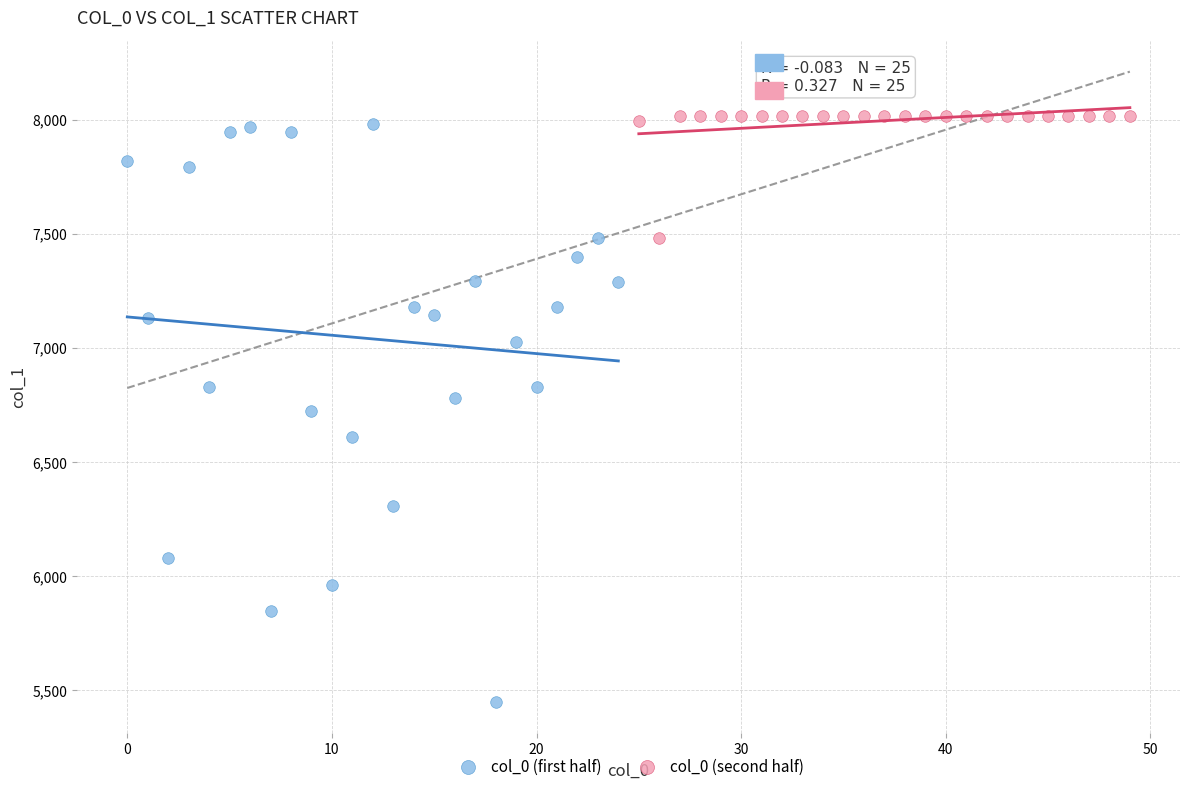

Which series reaches the maximum Y coordinate?

col_0 (second half)